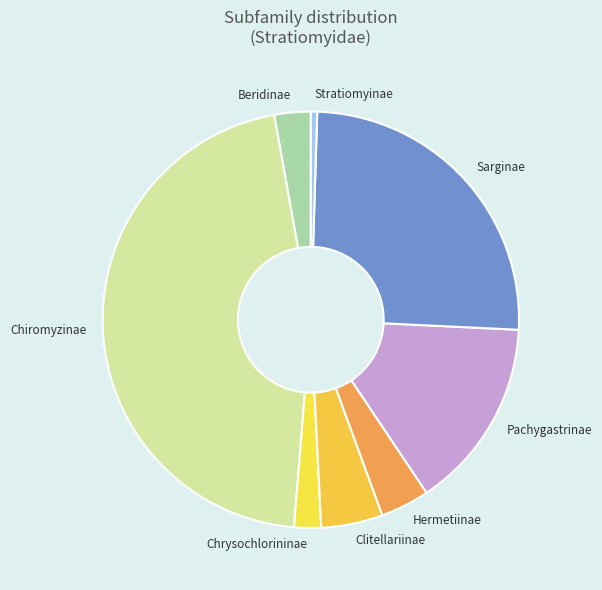

True or false: Stratiomyinae accounts for 0% of the total.

True